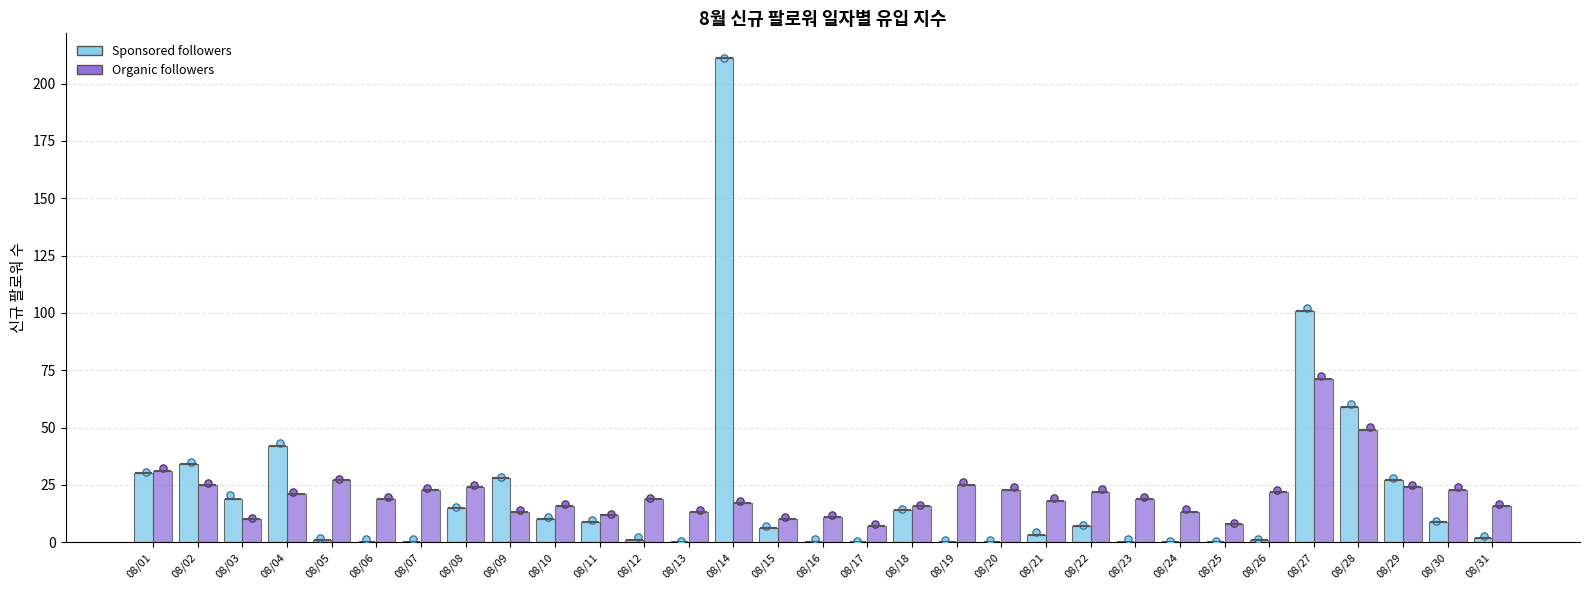

Which series contains the lowest Y value?

Sponsored followers